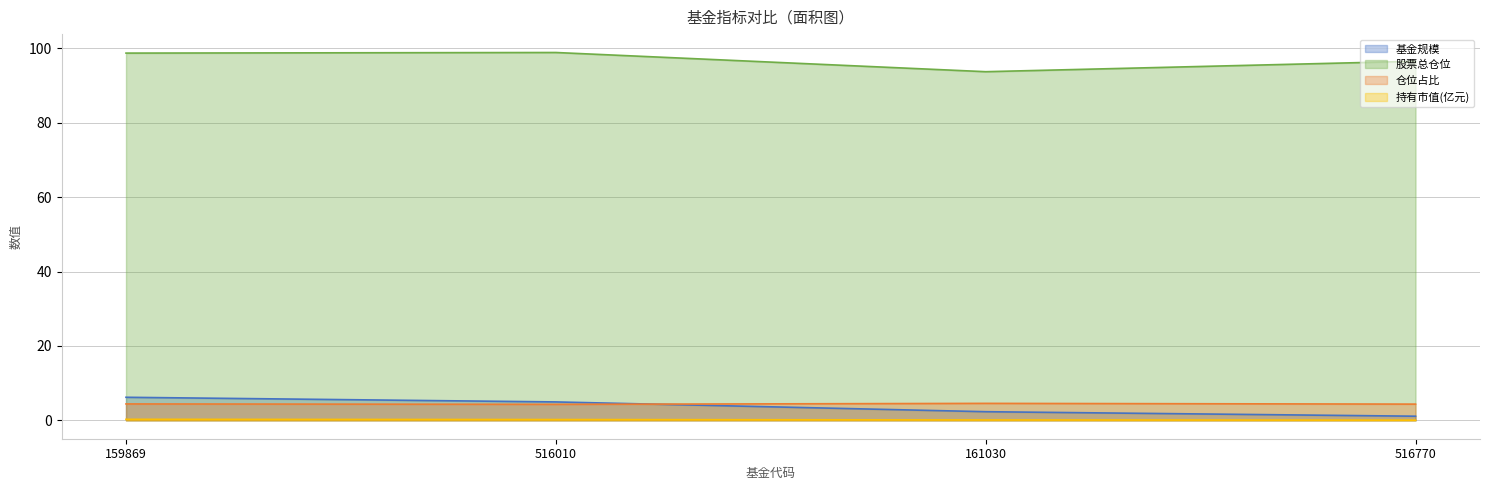

Reading left to right, transcribe all the data shown in this chart.

基金规模: 6.2	5.0	2.3	1.1
股票总仓位: 98.8	98.9	93.8	96.6
仓位占比: 4.4	4.3	4.6	4.4
持有市值(亿元): 0.3	0.2	0.1	0.0